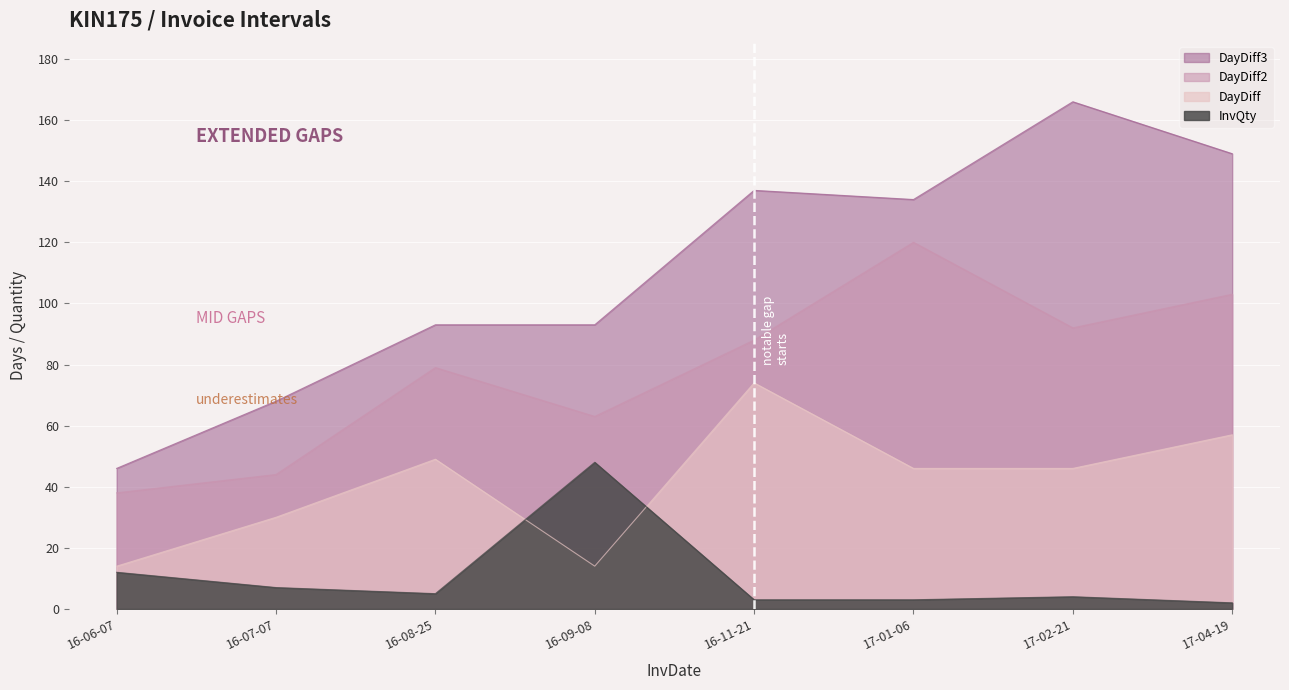

Is the value of InvQty at 16-07-07 greater than the value of DayDiff at 16-08-25?

No